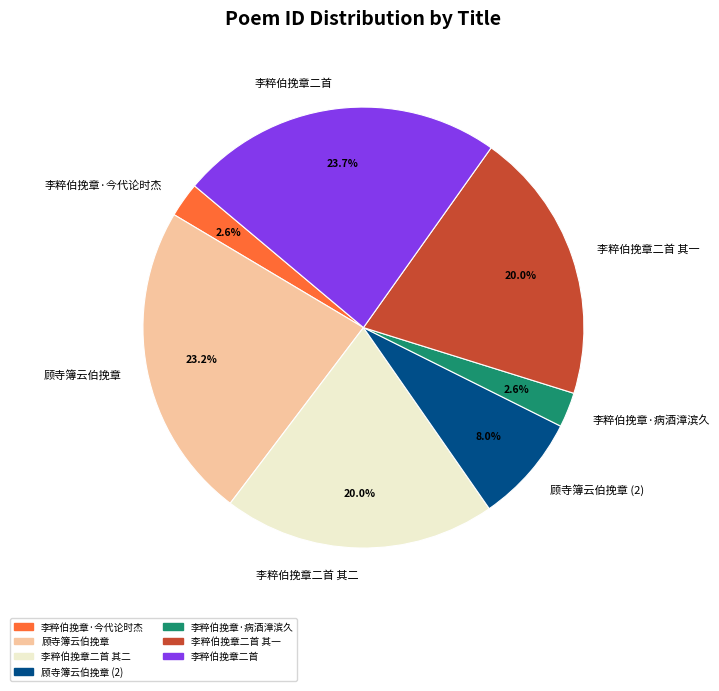

Does any single category account for the majority?

No